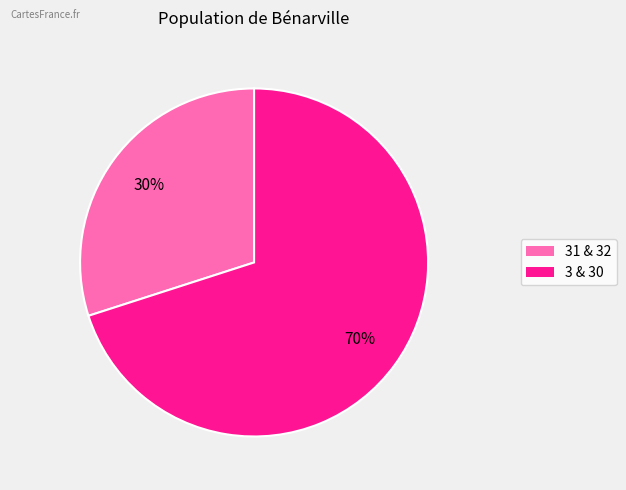

To the nearest percent, what is the average slice percentage?

50%